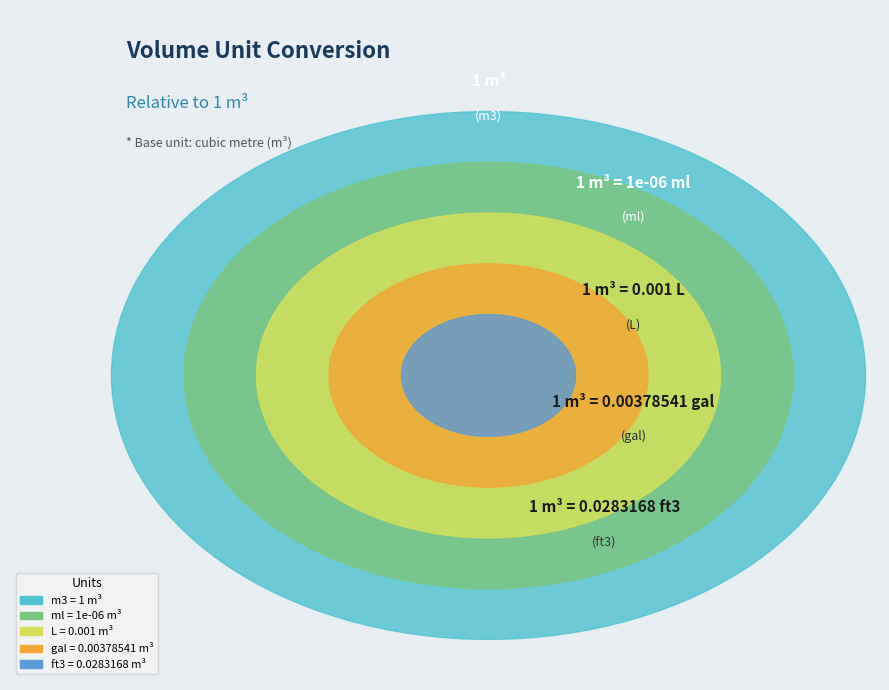

How many slices are in this pie chart?

5